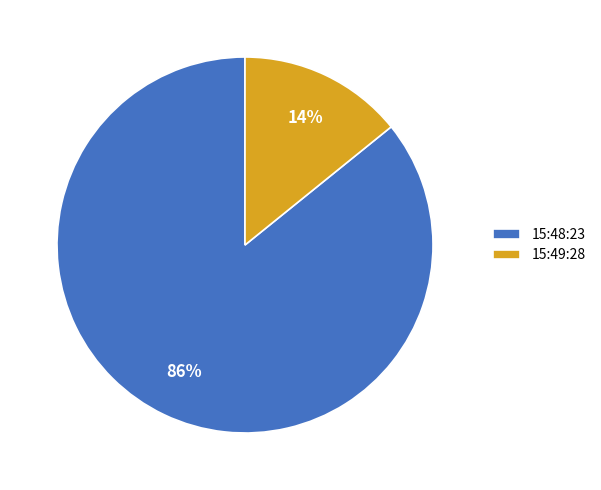

Combined, do 15:48:23 and 15:49:28 account for over 50%?

Yes